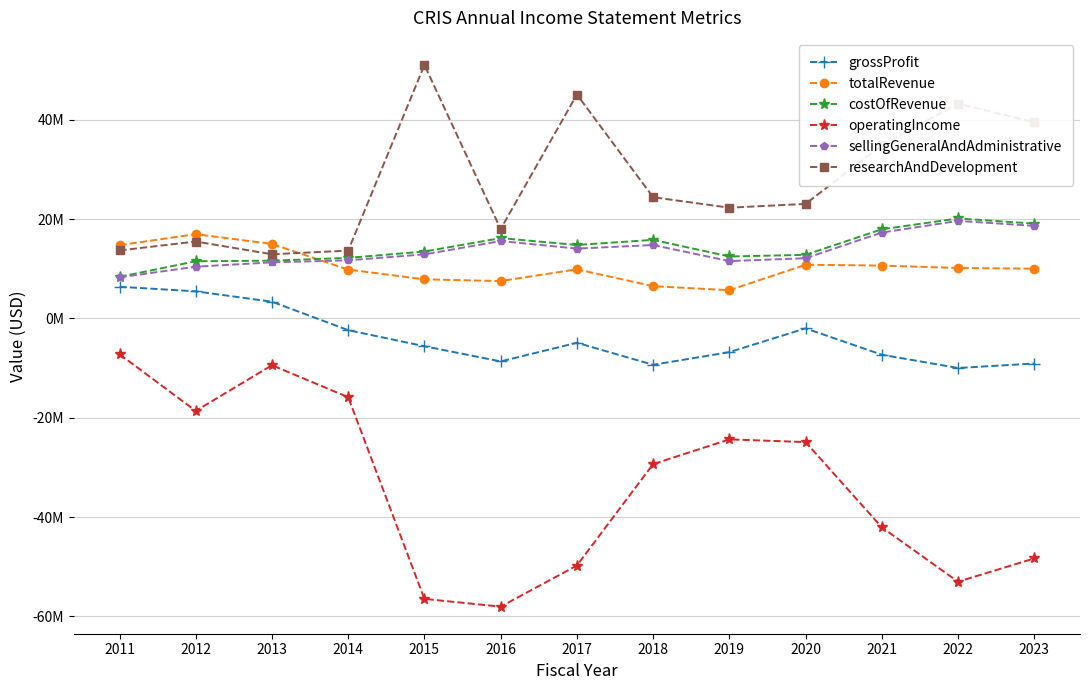

True or false: sellingGeneralAndAdministrative and grossProfit cross at least once.

False